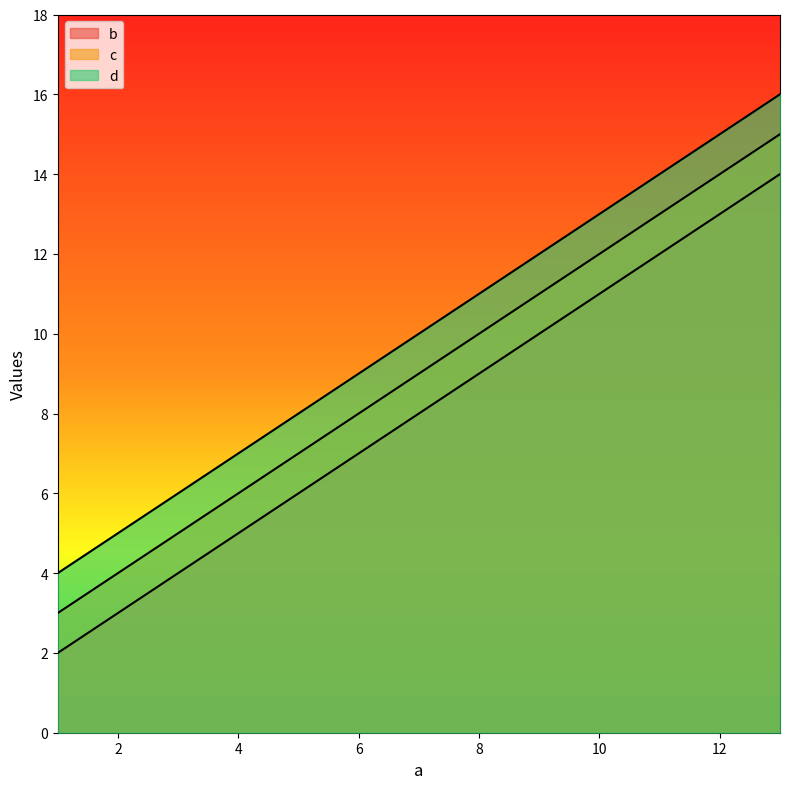

List the labels in order of b value, largest first.

13, 9, 5, 1